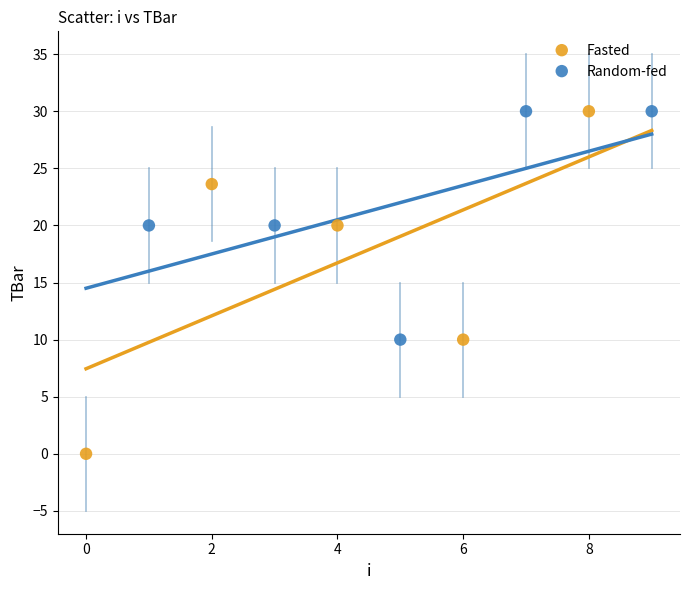

Which series reaches the minimum Y coordinate?

Fasted